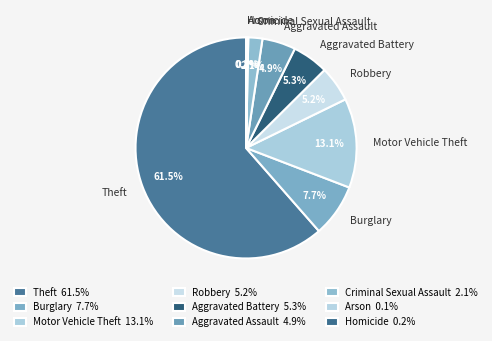

Combined, what portion of the pie is Theft and Aggravated Assault?

66.3%